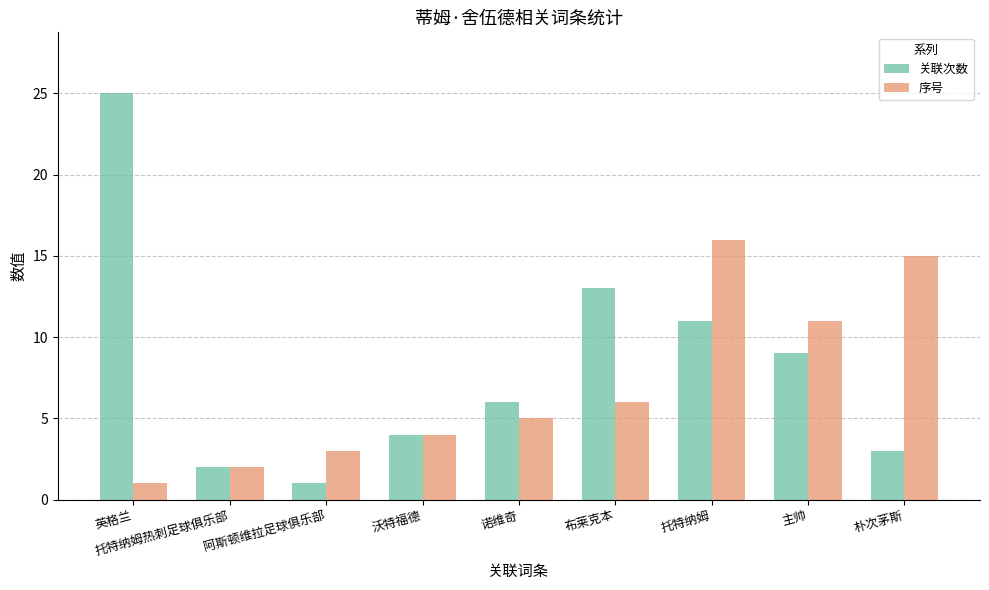

Does the chart contain stacked bars?

No